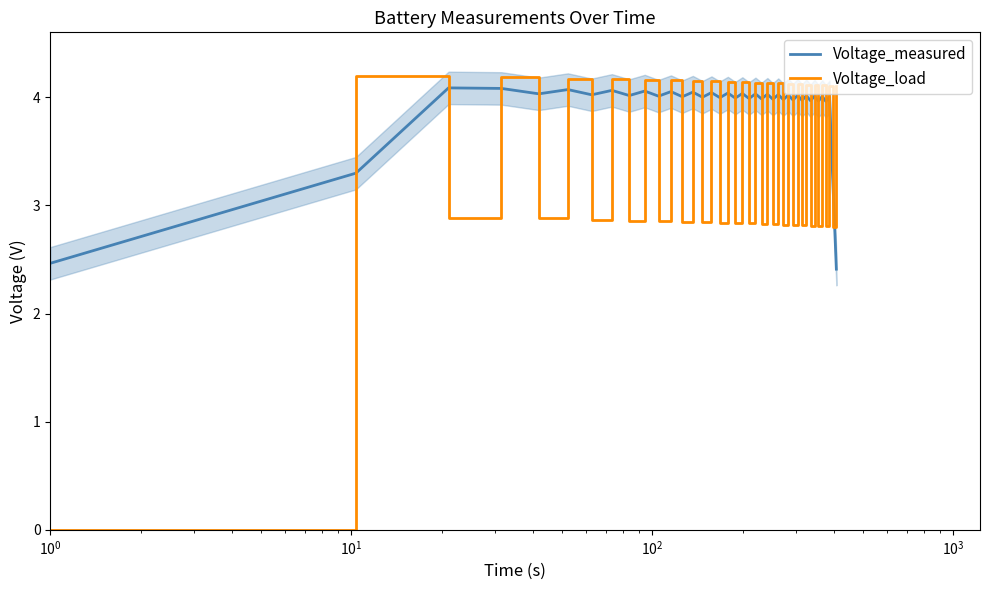

After their last crossing, which series has the higher values: Voltage_measured or Voltage_load?

Voltage_load